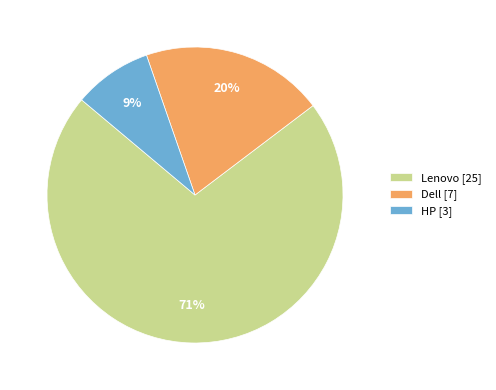

Rank the categories by value from highest to lowest.

Lenovo [25], Dell [7], HP [3]